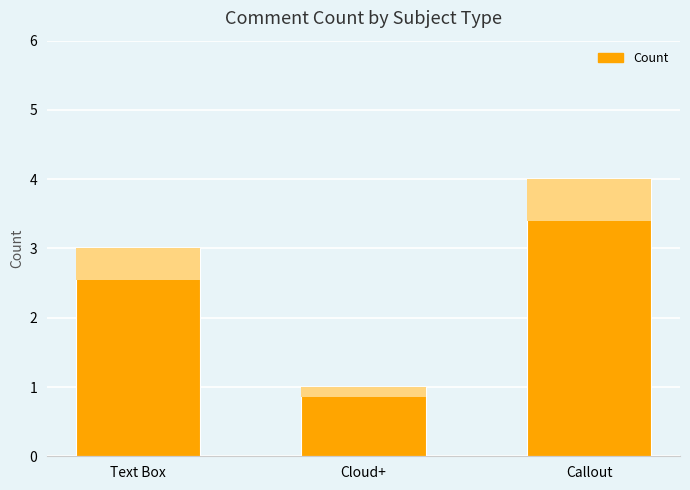

What is the label of the 2nd bar from the left?

Cloud+